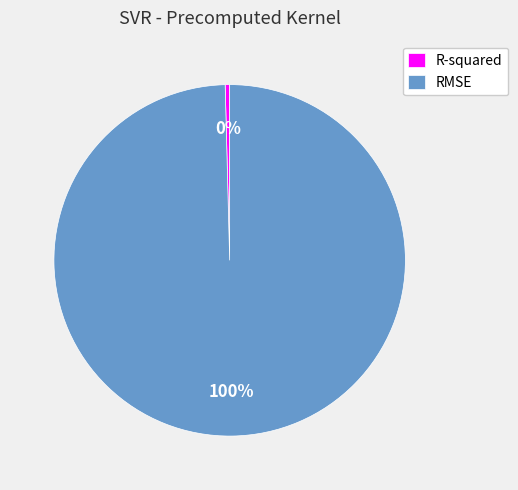

How many slices are in this pie chart?

2